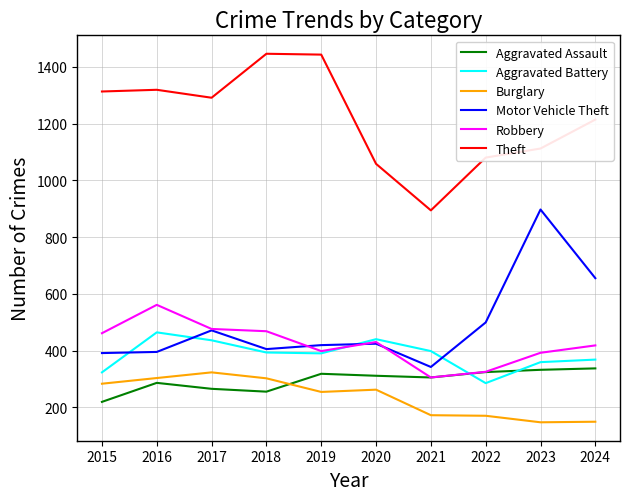

Is the value of Motor Vehicle Theft at 2021 greater than the value of Robbery at 2022?

Yes